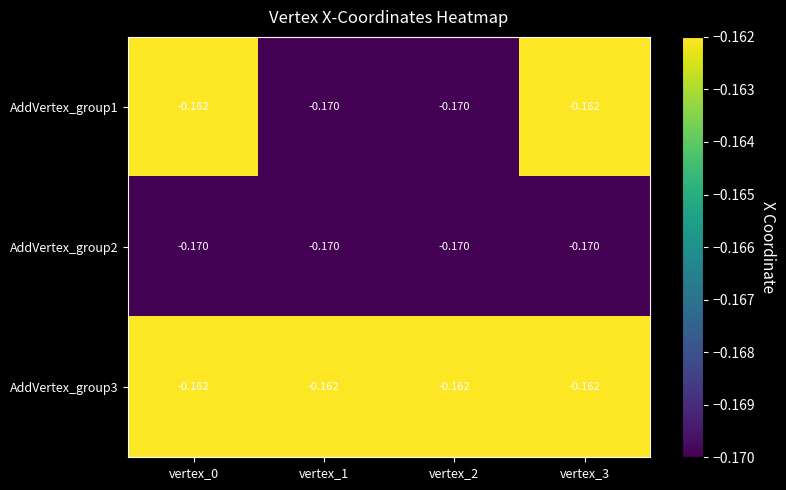

Reading left to right, extract all data points from this chart.

AddVertex_group1: vertex_0=-0.2	vertex_1=-0.2	vertex_2=-0.2	vertex_3=-0.2
AddVertex_group2: vertex_0=-0.2	vertex_1=-0.2	vertex_2=-0.2	vertex_3=-0.2
AddVertex_group3: vertex_0=-0.2	vertex_1=-0.2	vertex_2=-0.2	vertex_3=-0.2